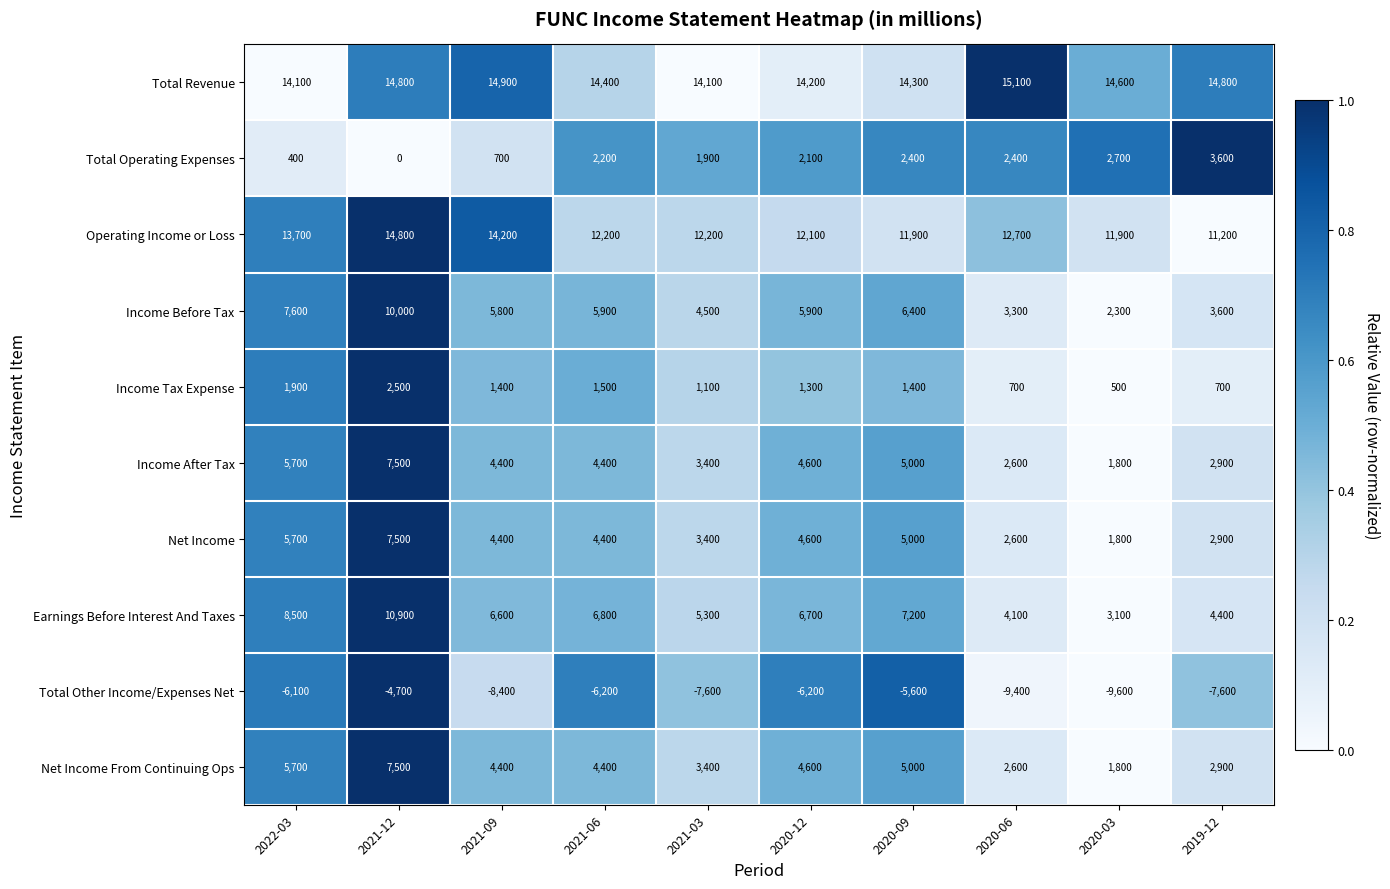

Which label corresponds to the smallest value in the chart?

2020-03